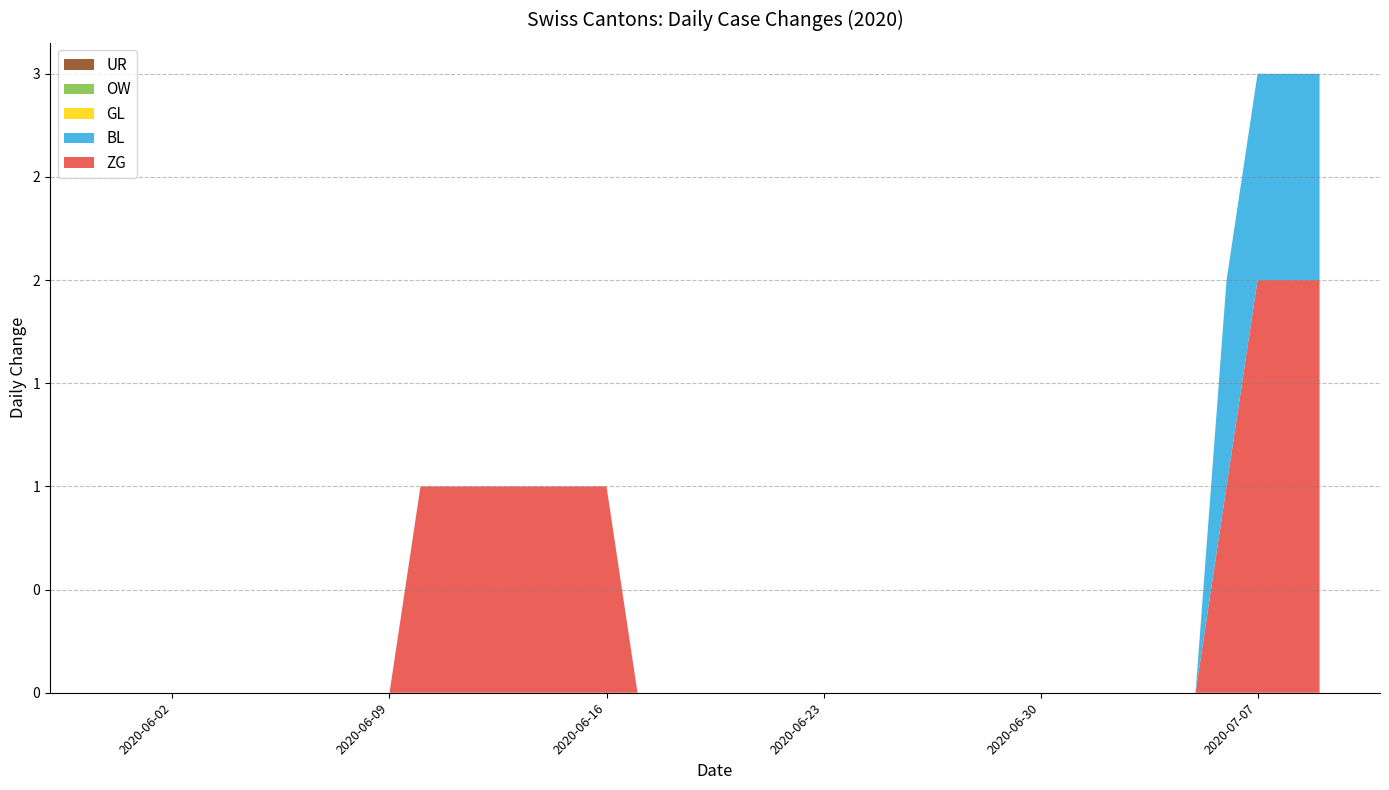

Reading right to left, what are all the values shown in this chart?

ZG: 2020-07-09=2	2020-07-08=2	2020-07-07=2	2020-07-06=1	2020-07-05=0	2020-07-04=0	2020-07-03=0	2020-07-02=0	2020-07-01=0	2020-06-30=0	2020-06-29=0	2020-06-28=0	2020-06-27=0	2020-06-26=0	2020-06-25=0	2020-06-24=0	2020-06-23=0	2020-06-22=0	2020-06-21=0	2020-06-20=0	2020-06-19=0	2020-06-18=0	2020-06-17=0	2020-06-16=1	2020-06-15=1	2020-06-14=1	2020-06-13=1	2020-06-12=1	2020-06-11=1	2020-06-10=1	2020-06-09=0	2020-06-08=0	2020-06-07=0	2020-06-06=0	2020-06-05=0	2020-06-04=0	2020-06-03=0	2020-06-02=0	2020-06-01=0	2020-05-31=0
BL: 2020-07-09=1	2020-07-08=1	2020-07-07=1	2020-07-06=1	2020-07-05=0	2020-07-04=0	2020-07-03=0	2020-07-02=0	2020-07-01=0	2020-06-30=0	2020-06-29=0	2020-06-28=0	2020-06-27=0	2020-06-26=0	2020-06-25=0	2020-06-24=0	2020-06-23=0	2020-06-22=0	2020-06-21=0	2020-06-20=0	2020-06-19=0	2020-06-18=0	2020-06-17=0	2020-06-16=0	2020-06-15=0	2020-06-14=0	2020-06-13=0	2020-06-12=0	2020-06-11=0	2020-06-10=0	2020-06-09=0	2020-06-08=0	2020-06-07=0	2020-06-06=0	2020-06-05=0	2020-06-04=0	2020-06-03=0	2020-06-02=0	2020-06-01=0	2020-05-31=0
GL: 2020-07-09=0	2020-07-08=0	2020-07-07=0	2020-07-06=0	2020-07-05=0	2020-07-04=0	2020-07-03=0	2020-07-02=0	2020-07-01=0	2020-06-30=0	2020-06-29=0	2020-06-28=0	2020-06-27=0	2020-06-26=0	2020-06-25=0	2020-06-24=0	2020-06-23=0	2020-06-22=0	2020-06-21=0	2020-06-20=0	2020-06-19=0	2020-06-18=0	2020-06-17=0	2020-06-16=0	2020-06-15=0	2020-06-14=0	2020-06-13=0	2020-06-12=0	2020-06-11=0	2020-06-10=0	2020-06-09=0	2020-06-08=0	2020-06-07=0	2020-06-06=0	2020-06-05=0	2020-06-04=0	2020-06-03=0	2020-06-02=0	2020-06-01=0	2020-05-31=0
OW: 2020-07-09=0	2020-07-08=0	2020-07-07=0	2020-07-06=0	2020-07-05=0	2020-07-04=0	2020-07-03=0	2020-07-02=0	2020-07-01=0	2020-06-30=0	2020-06-29=0	2020-06-28=0	2020-06-27=0	2020-06-26=0	2020-06-25=0	2020-06-24=0	2020-06-23=0	2020-06-22=0	2020-06-21=0	2020-06-20=0	2020-06-19=0	2020-06-18=0	2020-06-17=0	2020-06-16=0	2020-06-15=0	2020-06-14=0	2020-06-13=0	2020-06-12=0	2020-06-11=0	2020-06-10=0	2020-06-09=0	2020-06-08=0	2020-06-07=0	2020-06-06=0	2020-06-05=0	2020-06-04=0	2020-06-03=0	2020-06-02=0	2020-06-01=0	2020-05-31=0
UR: 2020-07-09=0	2020-07-08=0	2020-07-07=0	2020-07-06=0	2020-07-05=0	2020-07-04=0	2020-07-03=0	2020-07-02=0	2020-07-01=0	2020-06-30=0	2020-06-29=0	2020-06-28=0	2020-06-27=0	2020-06-26=0	2020-06-25=0	2020-06-24=0	2020-06-23=0	2020-06-22=0	2020-06-21=0	2020-06-20=0	2020-06-19=0	2020-06-18=0	2020-06-17=0	2020-06-16=0	2020-06-15=0	2020-06-14=0	2020-06-13=0	2020-06-12=0	2020-06-11=0	2020-06-10=0	2020-06-09=0	2020-06-08=0	2020-06-07=0	2020-06-06=0	2020-06-05=0	2020-06-04=0	2020-06-03=0	2020-06-02=0	2020-06-01=0	2020-05-31=0